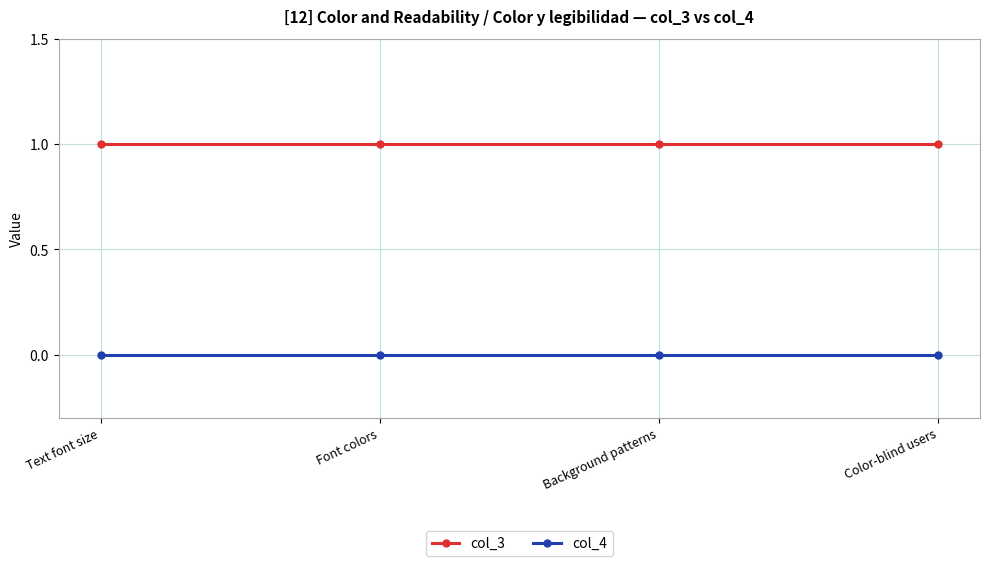

What is the label of the 4th point from the right?

Text font size